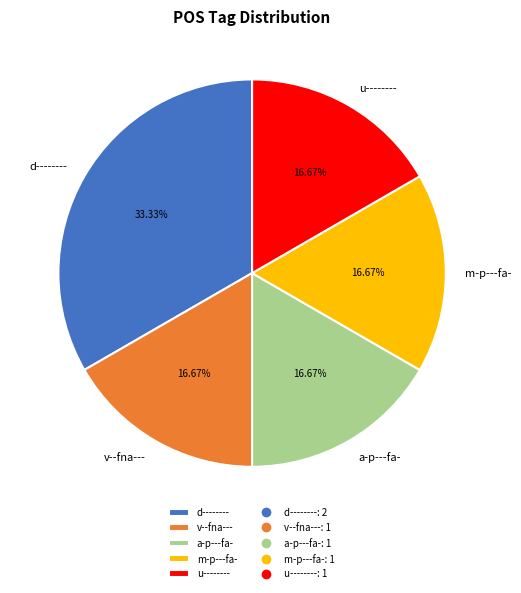

To the nearest percent, what is the average slice percentage?

20%